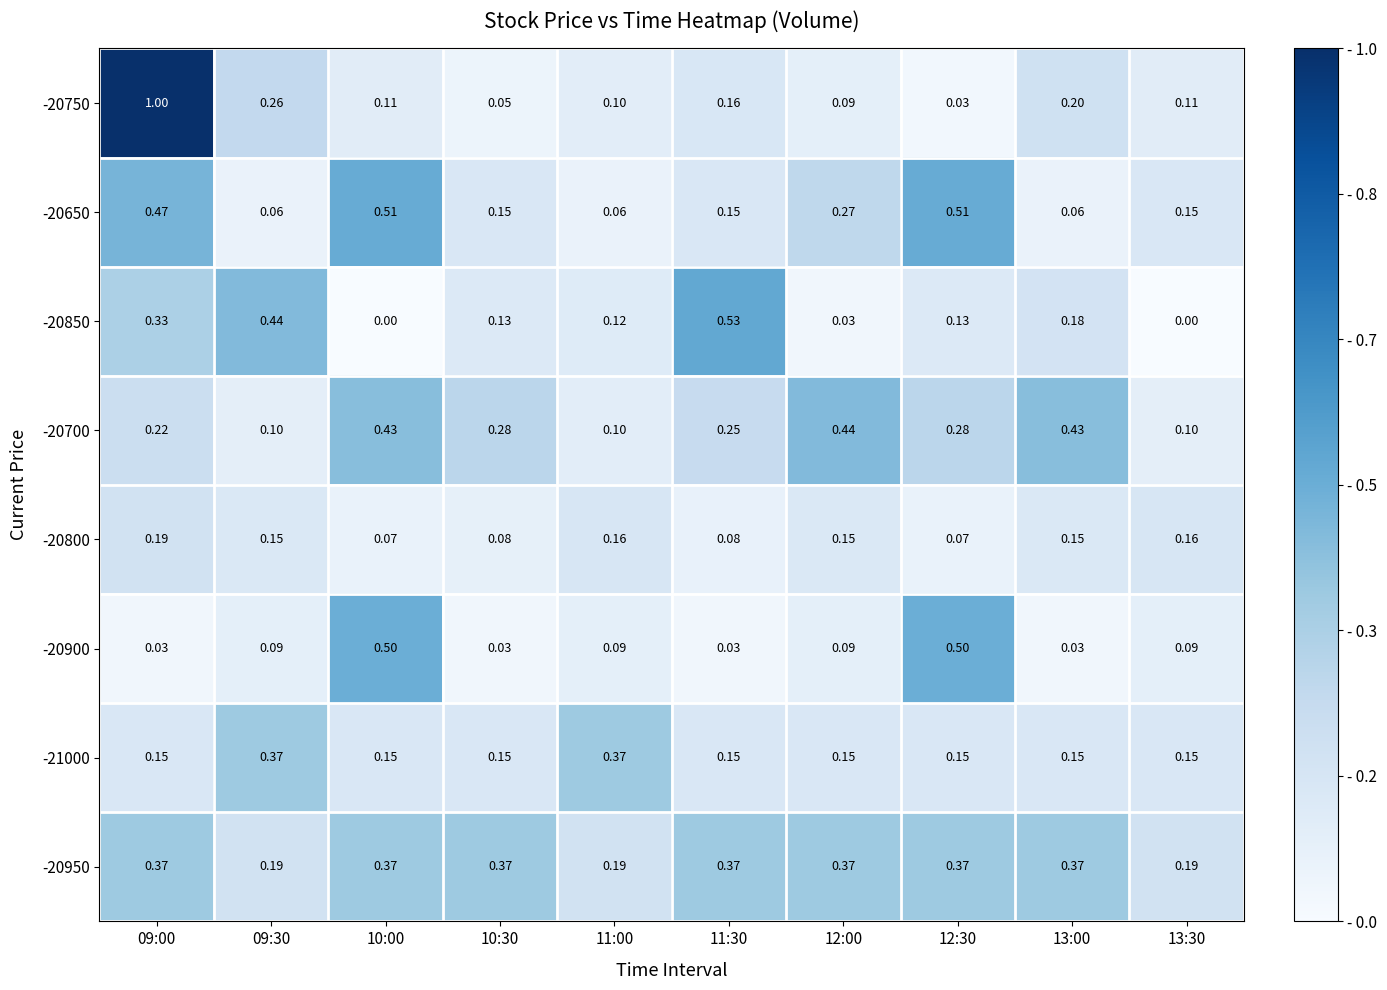

What is the total value across all series at 13:00?

1.6